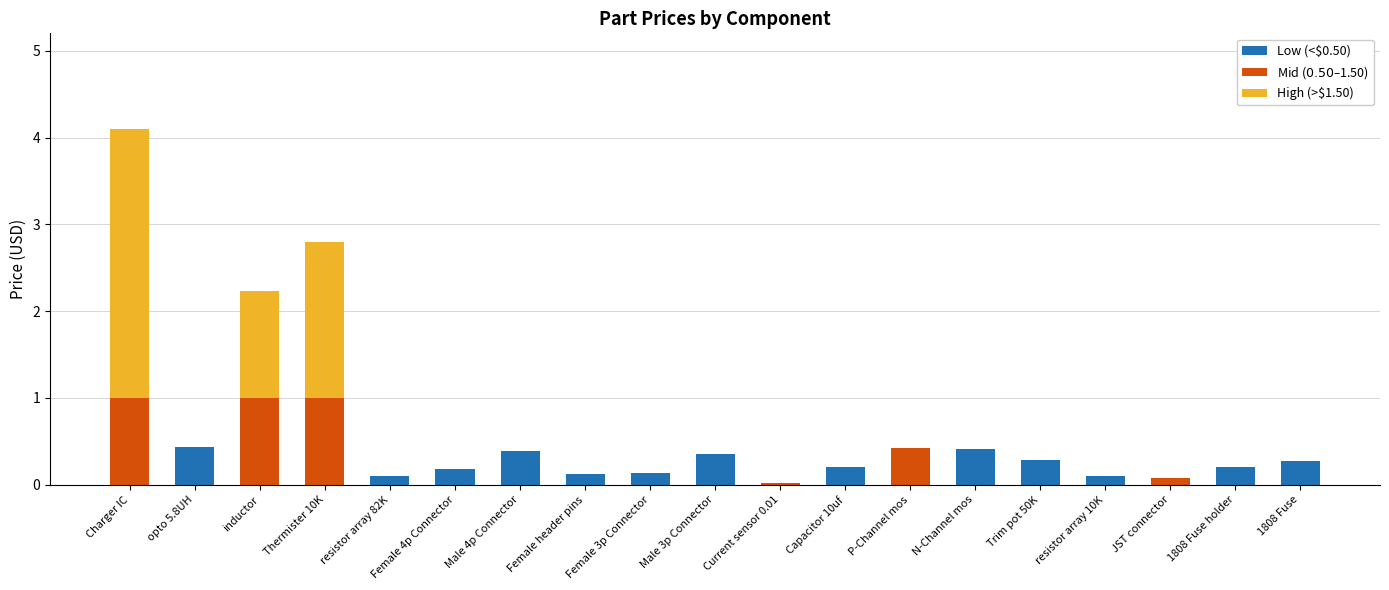

What is the total value across all series at N-Channel mos?

0.4